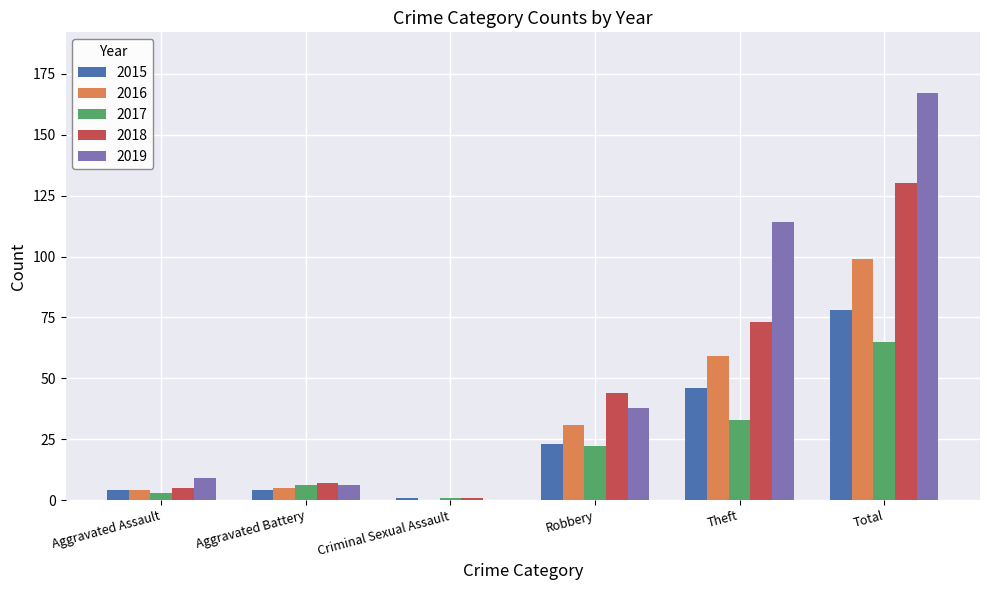

True or false: 2016 has a value of 61 at Total.

False